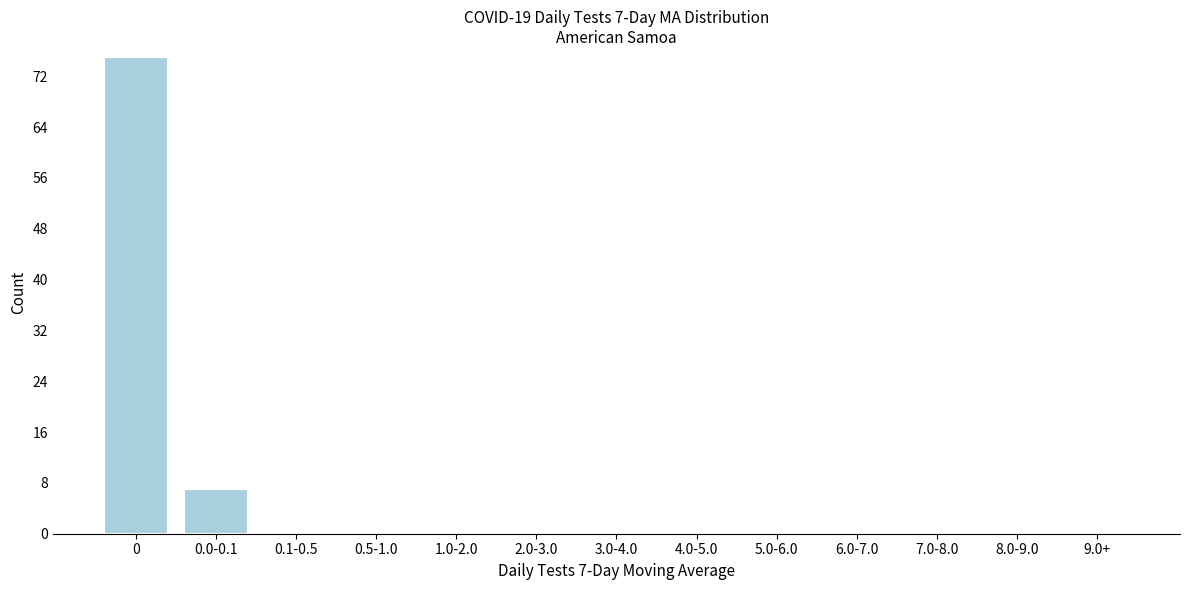

Reading right to left, transcribe all the data shown in this chart.

9.0+=0	8.0-9.0=0	7.0-8.0=0	6.0-7.0=0	5.0-6.0=0	4.0-5.0=0	3.0-4.0=0	2.0-3.0=0	1.0-2.0=0	0.5-1.0=0	0.1-0.5=0	0.0-0.1=7	0=75